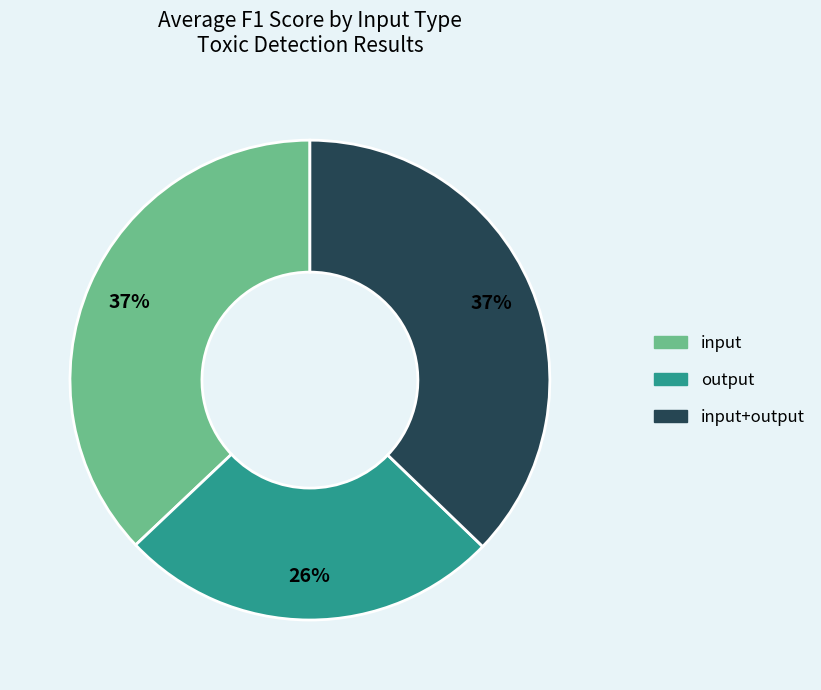

To the nearest percent, what is the difference between the largest and smallest slice percentages?

11%